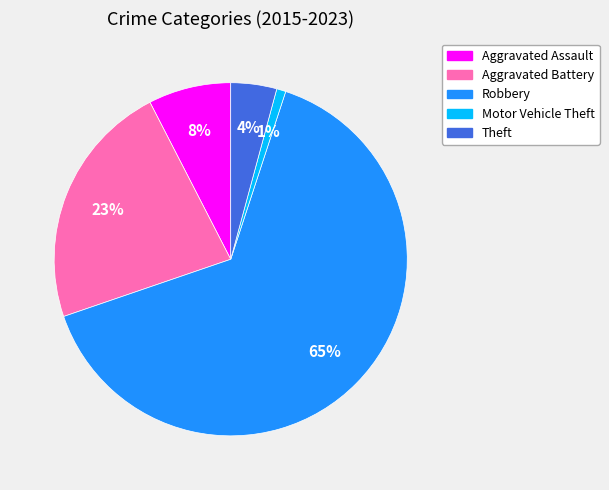

Which has a higher value, Theft or Motor Vehicle Theft?

Theft